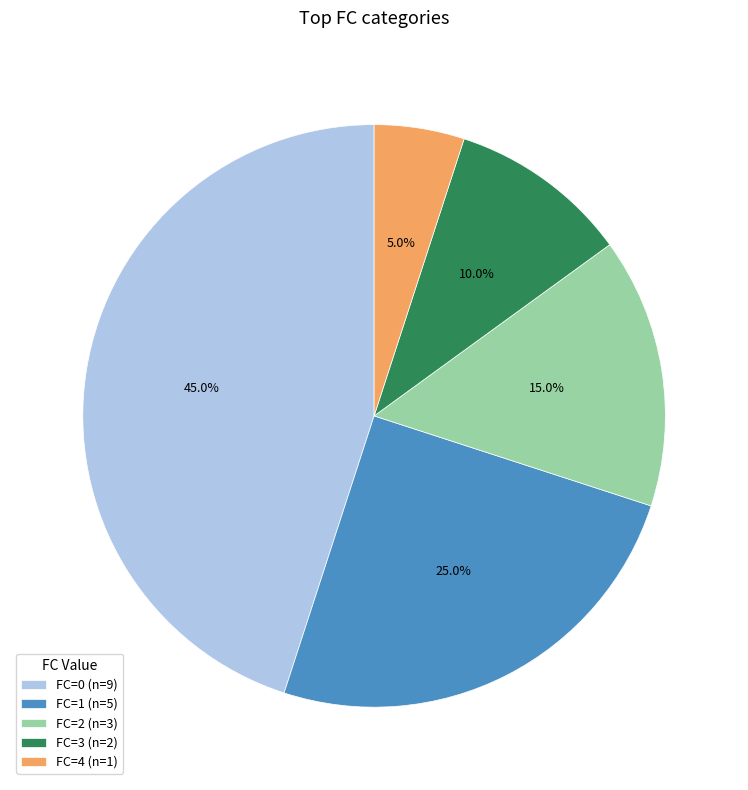

Combined, do FC=4 (n=1) and FC=2 (n=3) account for over 50%?

No